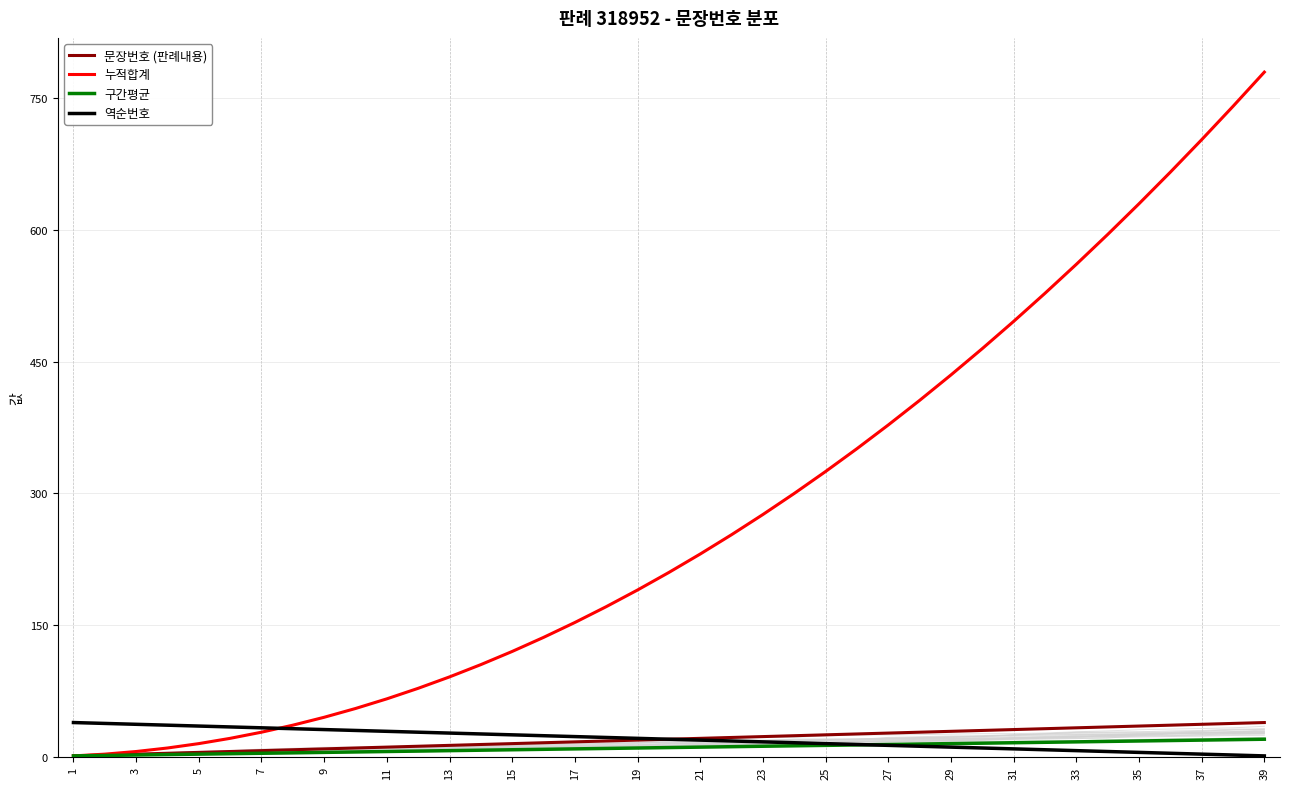

The 역순번호 series shows 23.0 at 17. True or false?

True